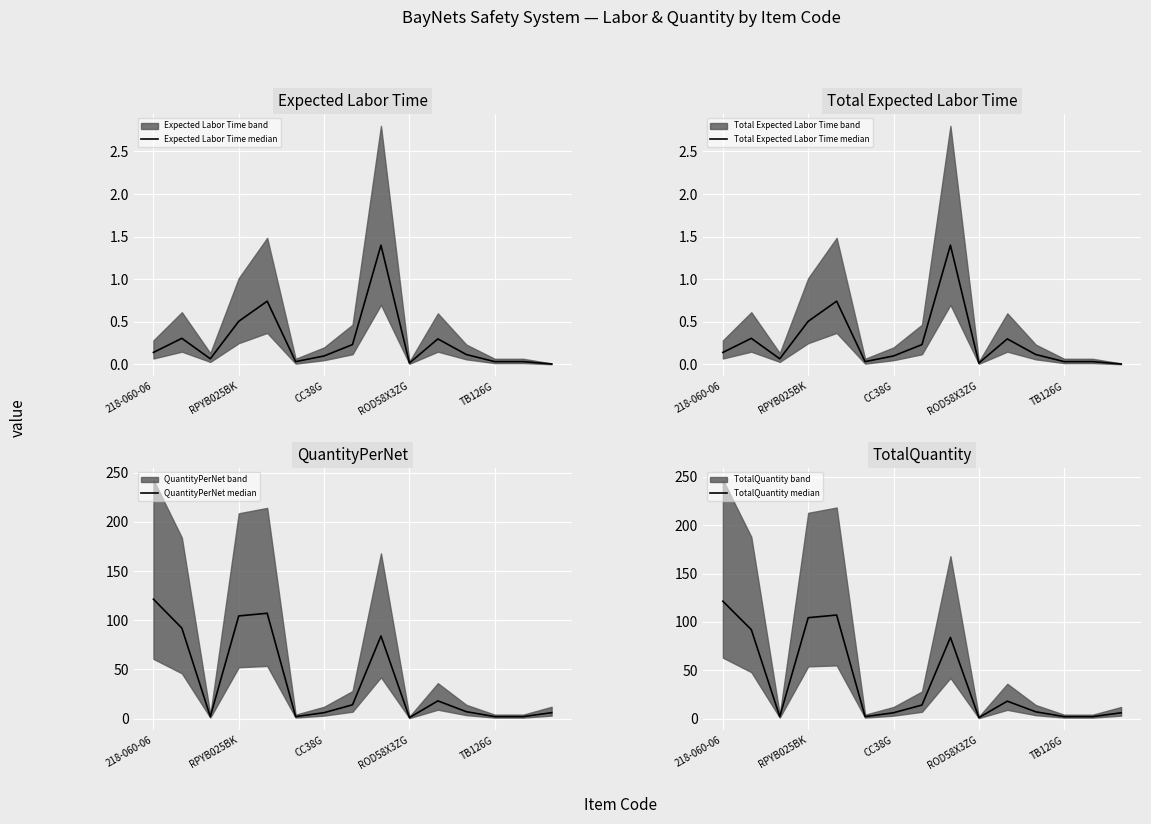

The value of QuantityPerNet median at 218-060-06 is 121.4. True or false?

True